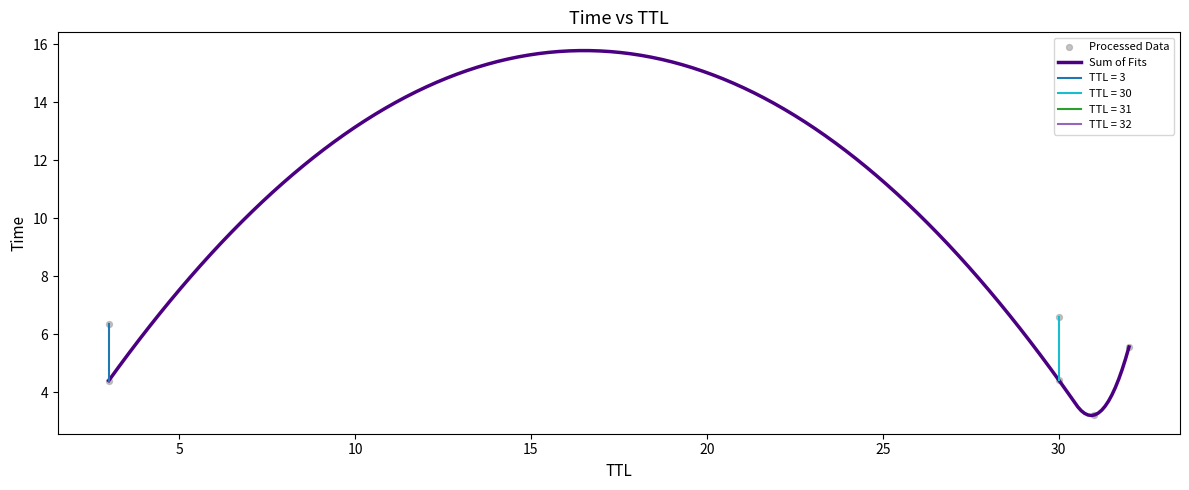

Approximately how many times larger is the value at 30 compared to 3?

1.5